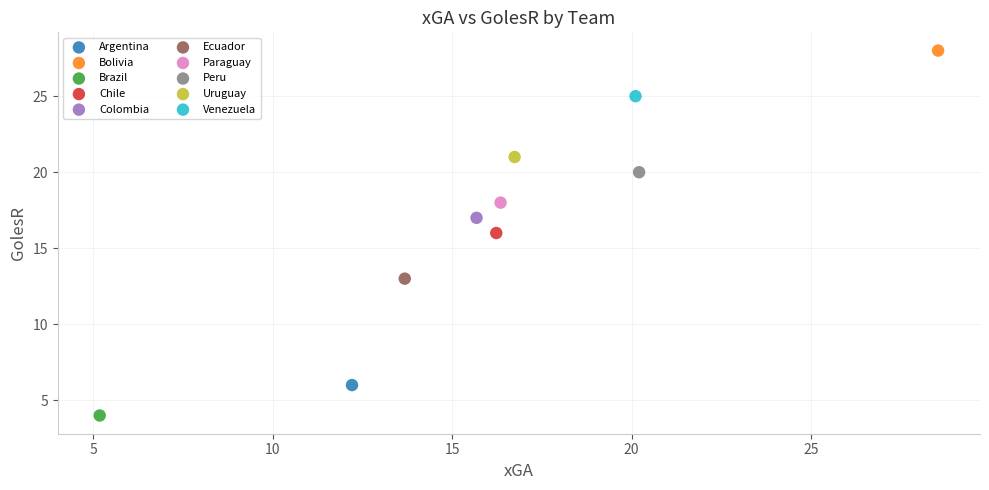

What are all the series names shown in the legend?

Argentina, Bolivia, Brazil, Chile, Colombia, Ecuador, Paraguay, Peru, Uruguay, Venezuela